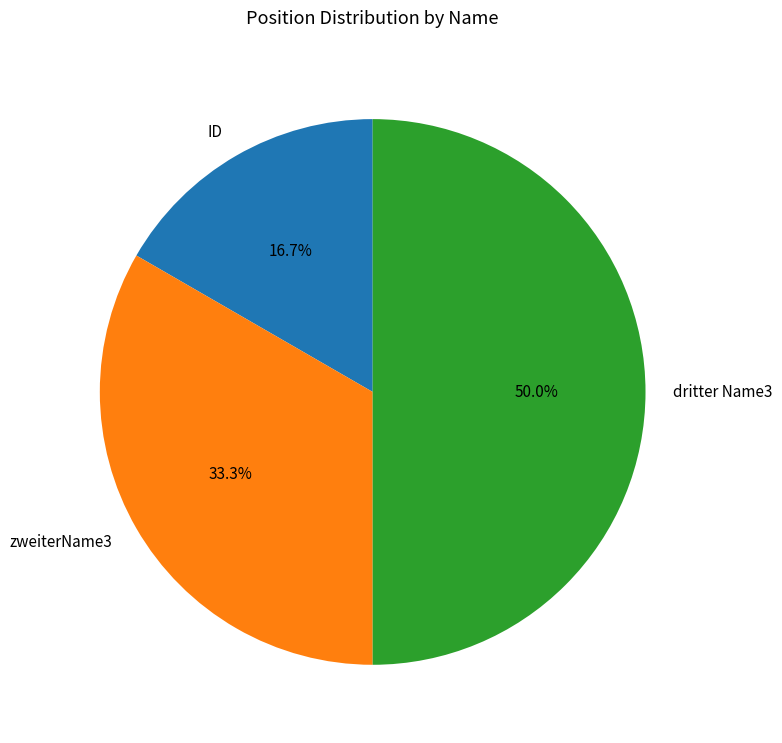

Is zweiterName3 the majority of the pie?

No